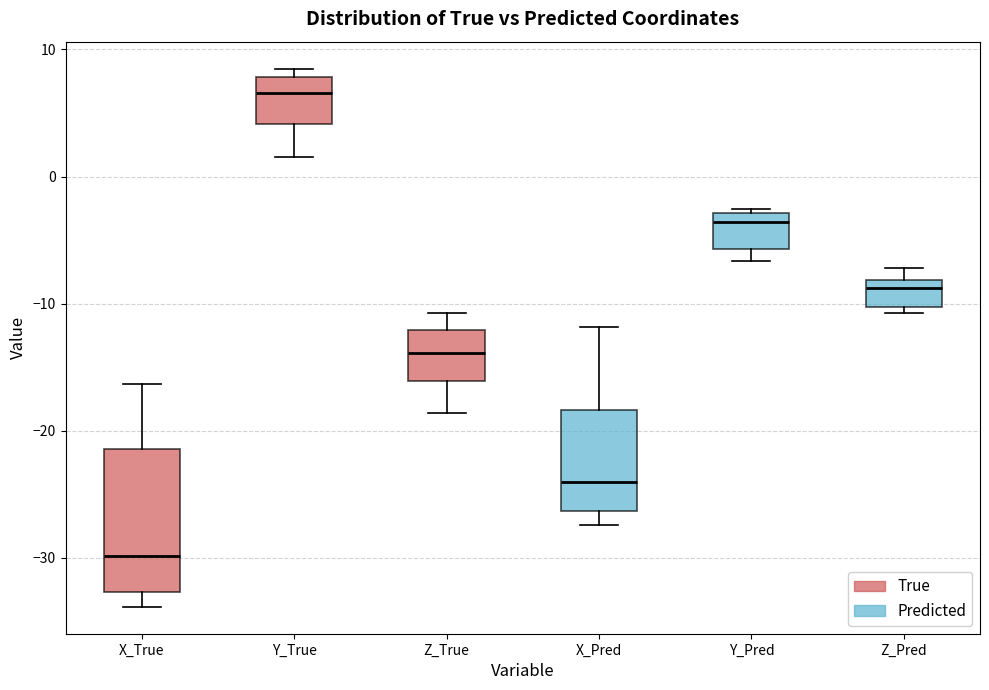

Which box is the tallest, from its lower edge to its upper edge?

X_True